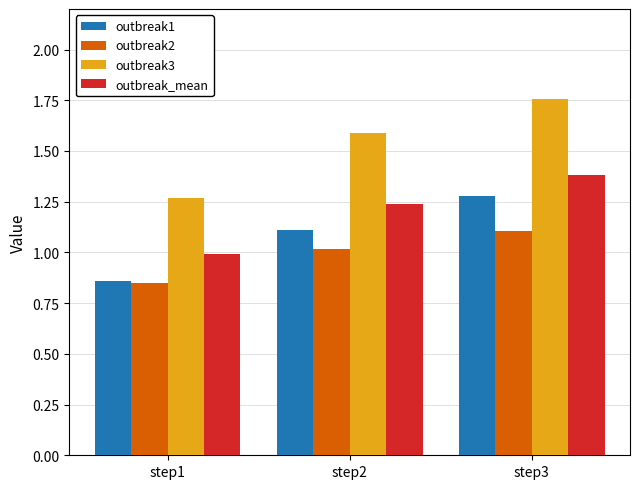

Rank the categories by outbreak_mean value from lowest to highest.

step1, step2, step3